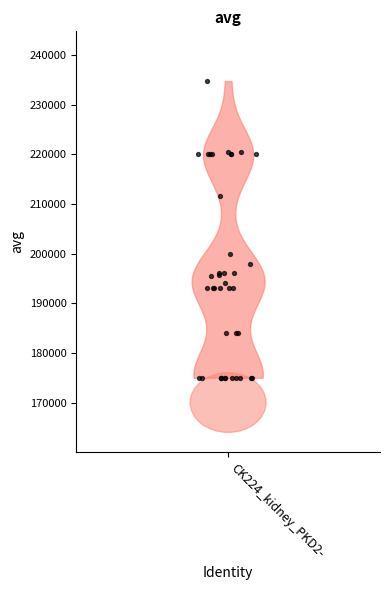

What Y value in the scatter plot is closest to 204874?

200000